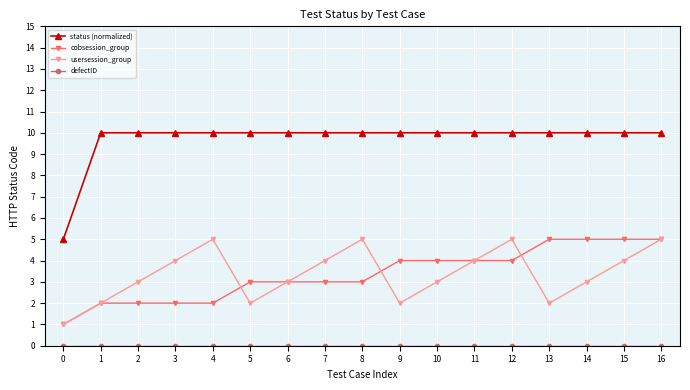

True or false: cobsession_group and status (normalized) cross at least once.

False